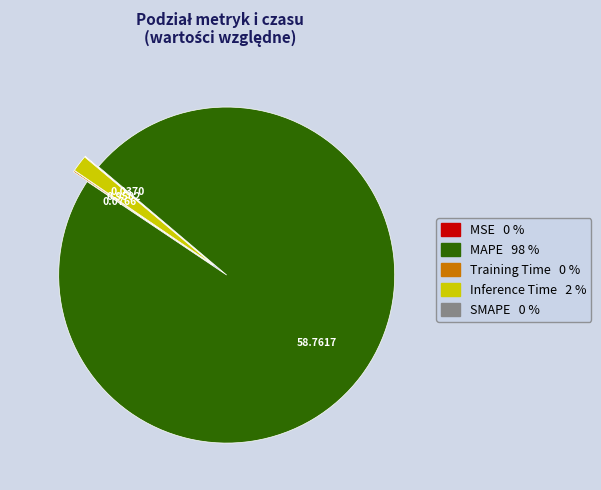

Does any single category account for the majority?

Yes